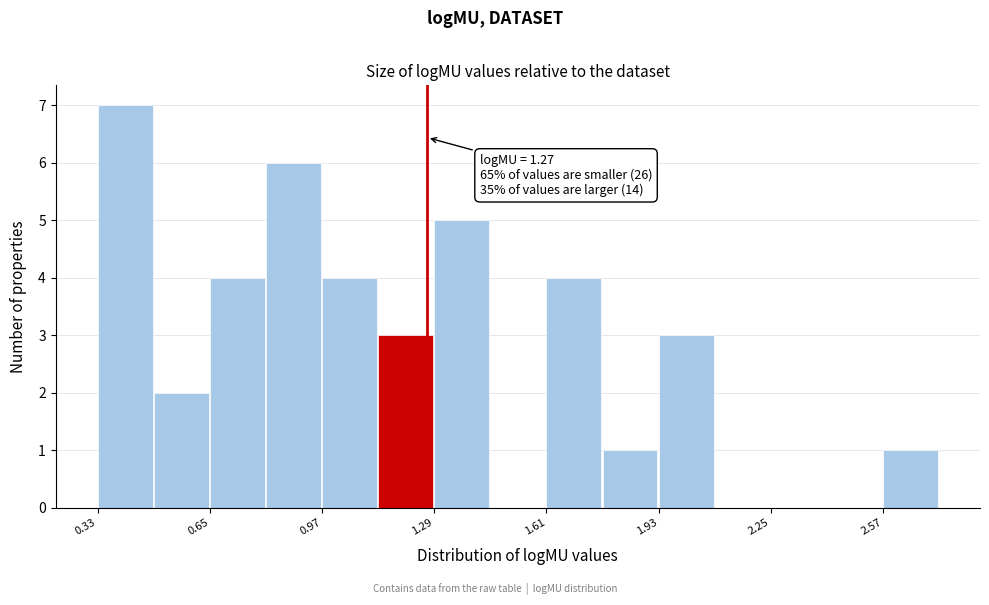

Read against the x-axis, roughly where is the centre of the tallest bar?

0.40